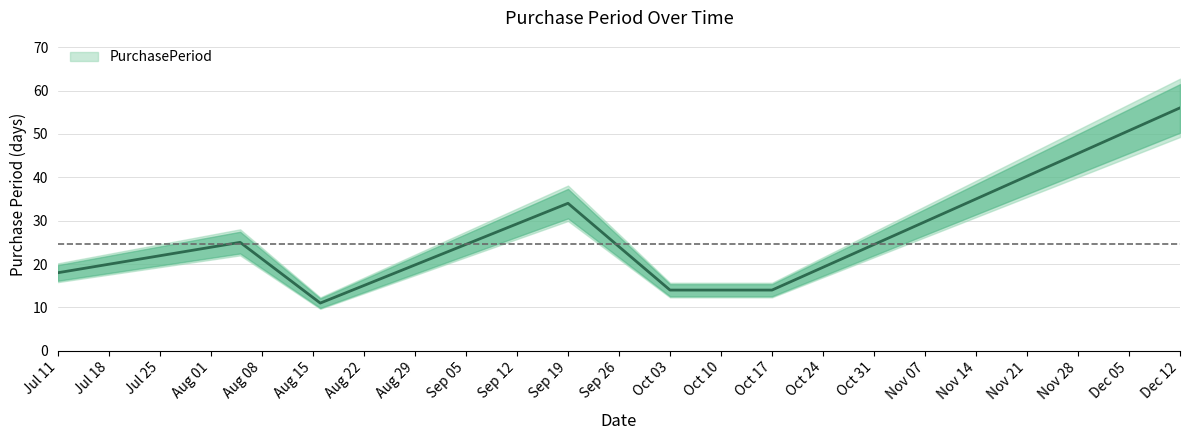

True or false: the data shows 11 at 2017-08-16.

True